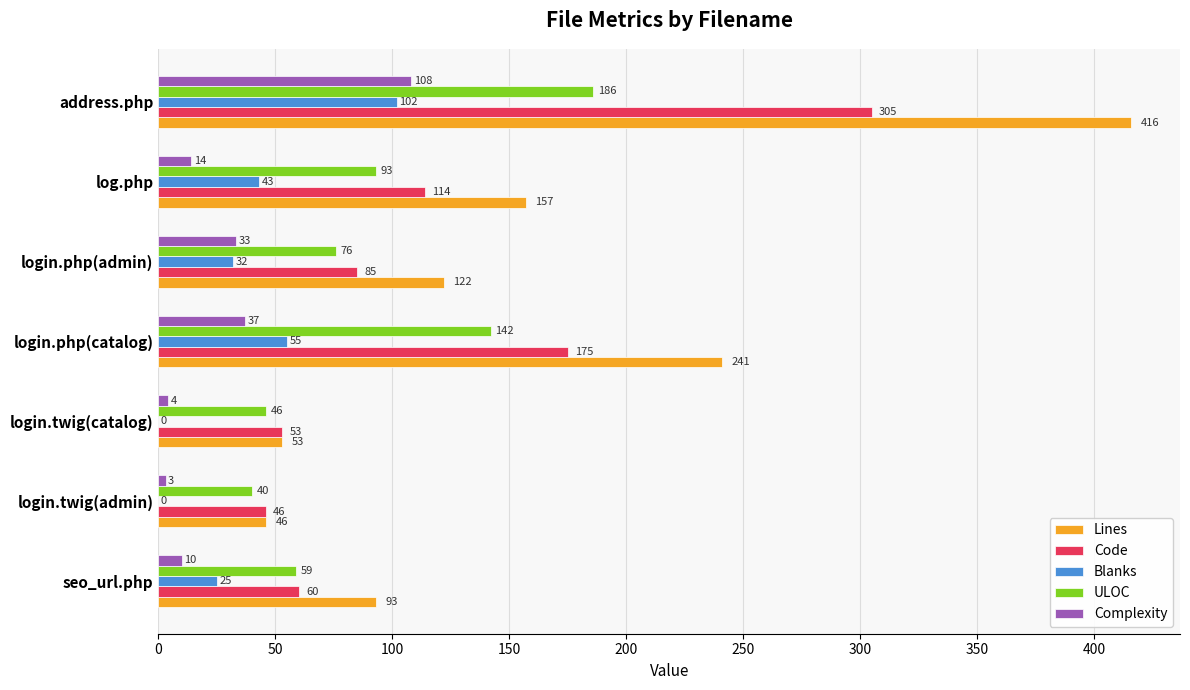

Count the number of data series in this chart.

5